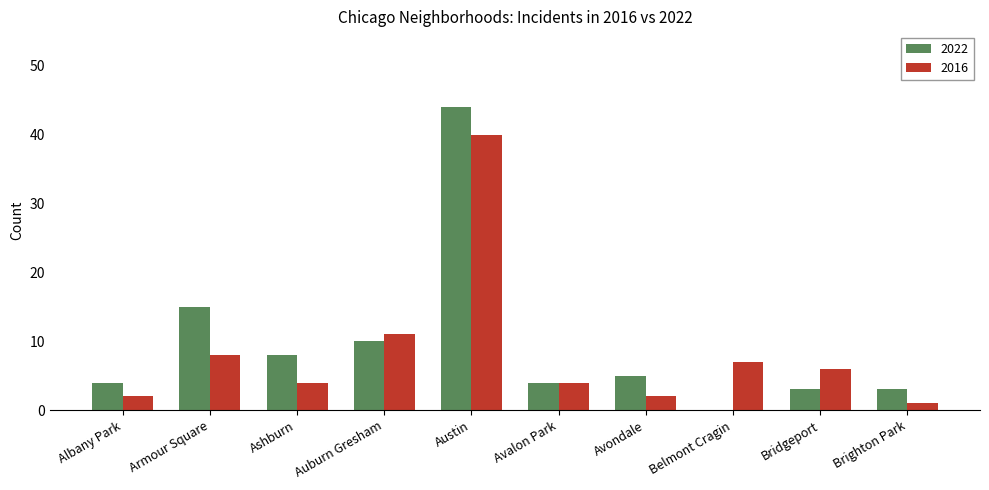

Which category has the highest value in the 2016 series?

Austin